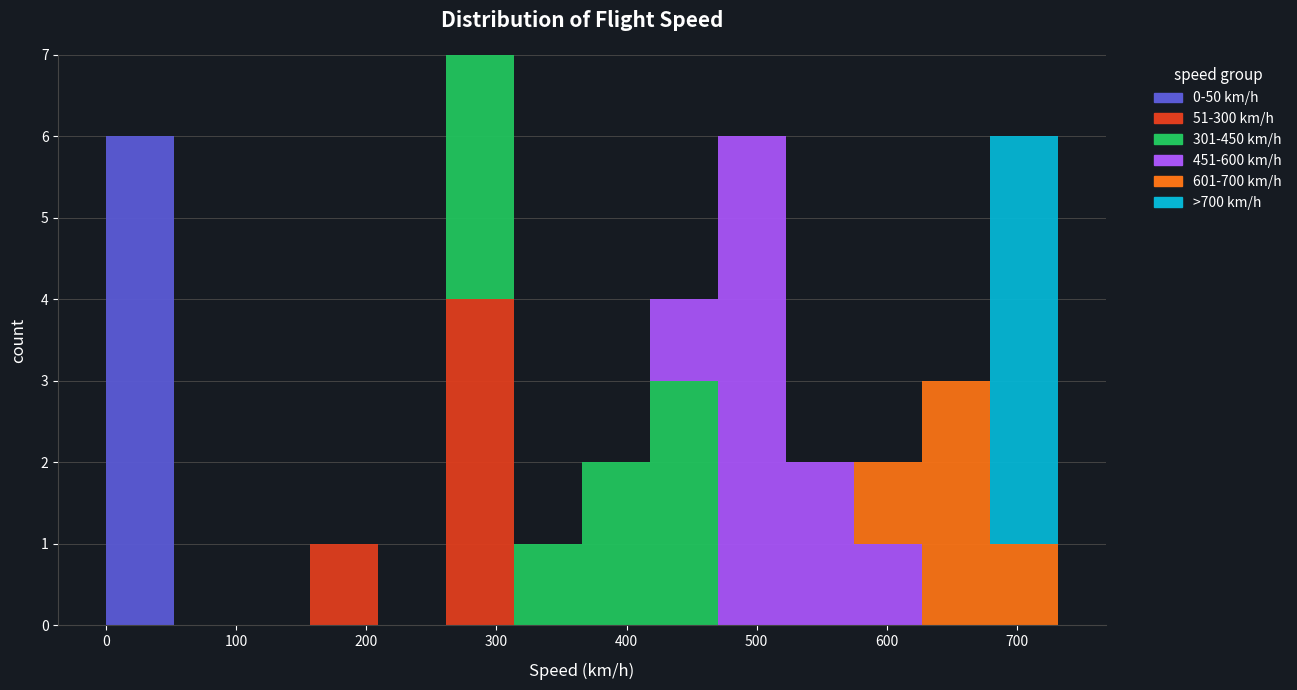

Reading left to right, transcribe this chart: for each stacked bar, give the range it covers on the x-axis and its total height. Neither the bar edges nor the heights are printed on the chart, so give them approximately, as read against the axes.

0 to 50: 6
50 to 100: 0
100 to 160: 0
160 to 210: 1
210 to 260: 0
260 to 310: 7
310 to 370: 1
370 to 420: 2
420 to 470: 4
470 to 520: 6
520 to 570: 2
570 to 630: 2
630 to 680: 3
680 to 730: 6